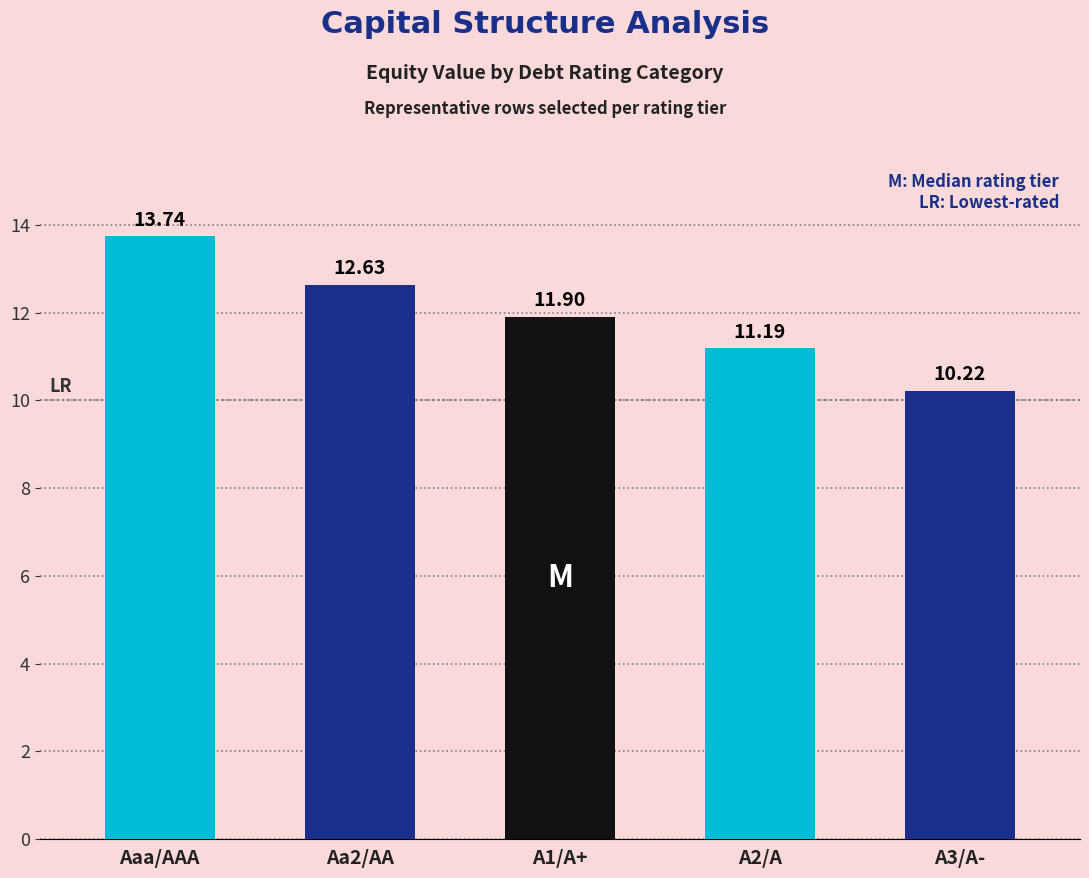

Which category has the lowest value across all series?

A3/A-